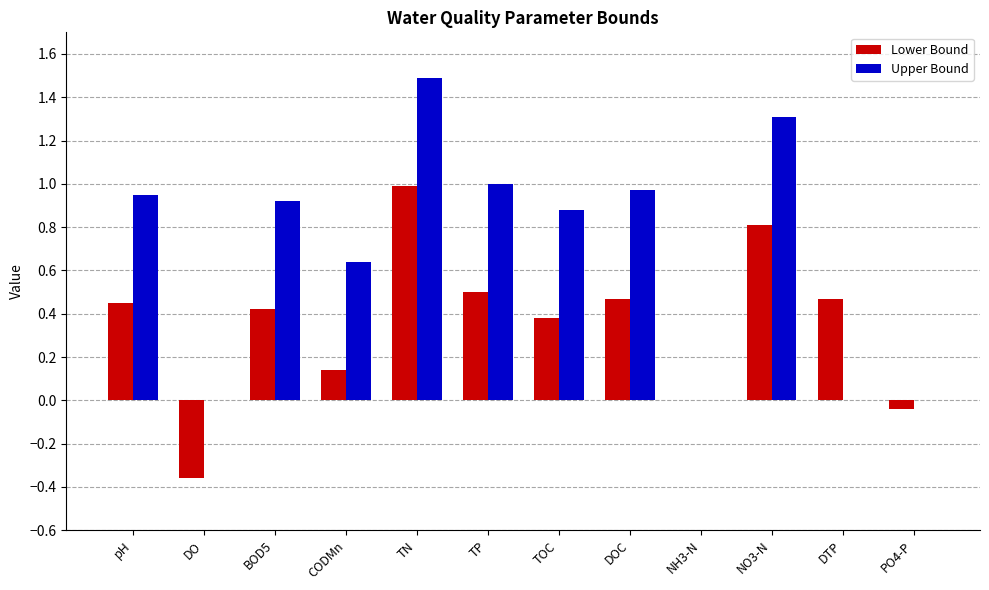

What is the sum of all Lower Bound values?

4.2